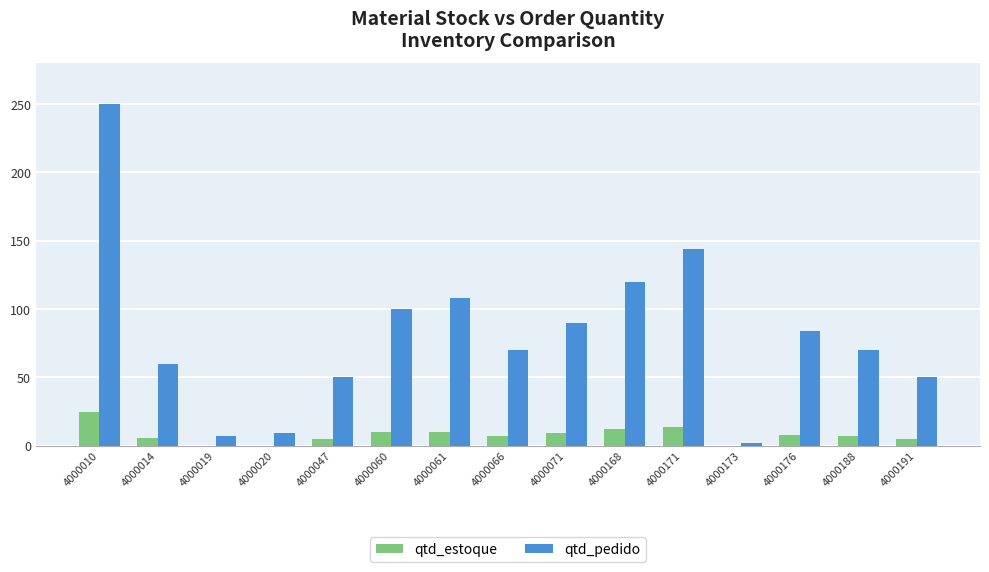

True or false: qtd_estoque has a value of 23 at 4000171.

False